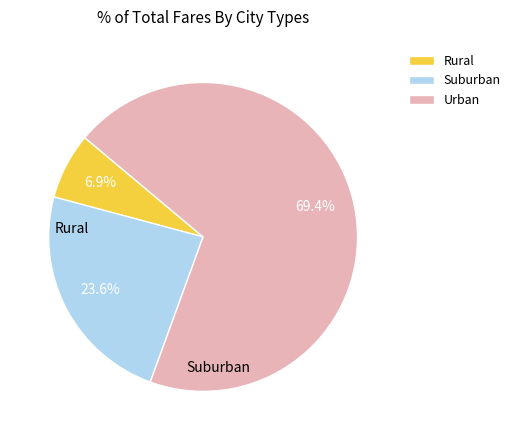

To the nearest percent, what is the average slice percentage?

33%